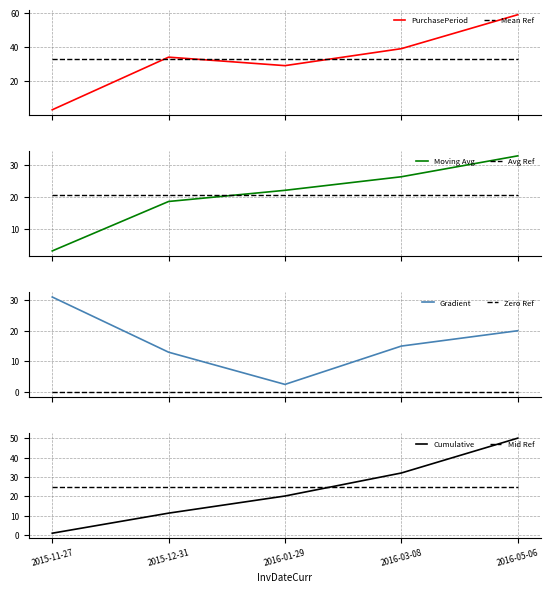

What position from the right is 2016-03-08?

2